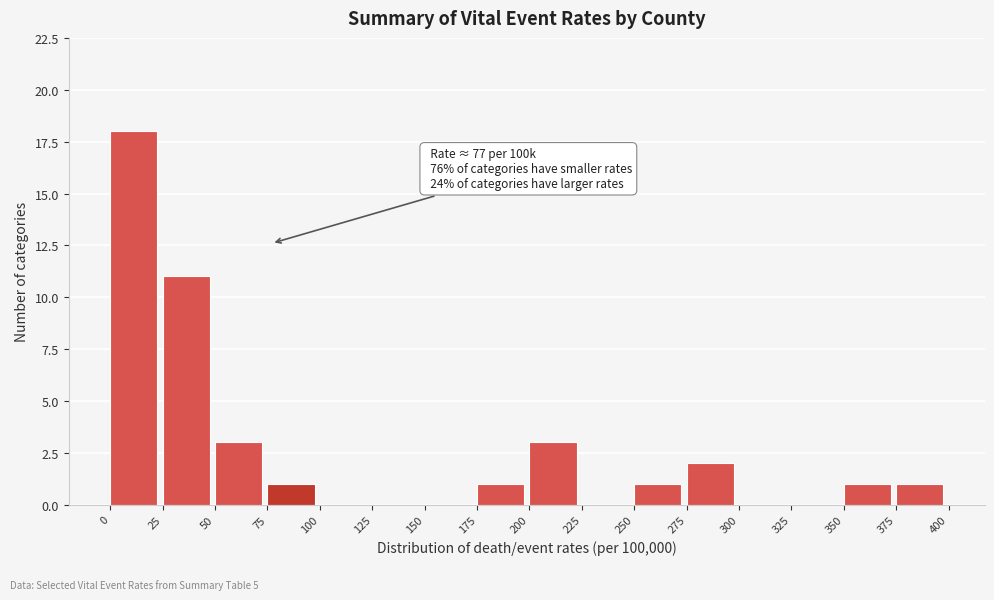

Which range on the x-axis has the tallest bar?

0 to 25